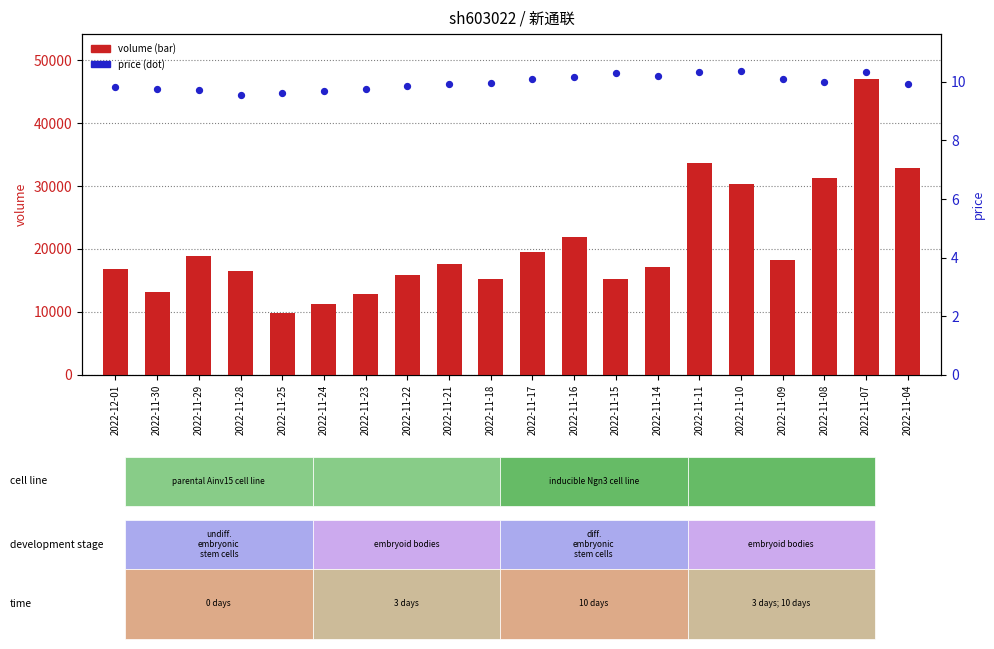

Which series contains the highest Y value?

volume